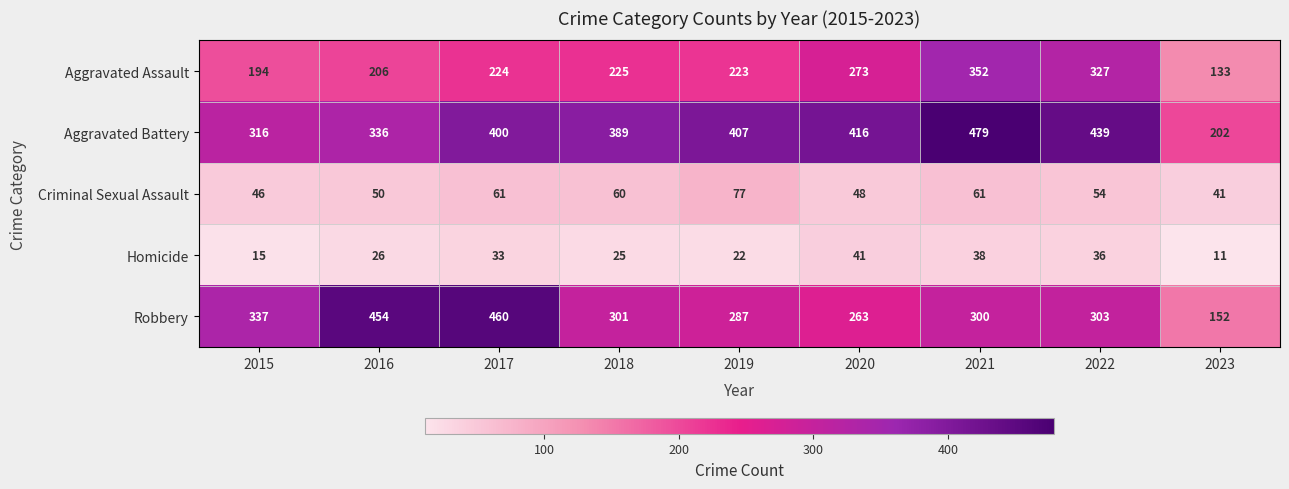

Between 2020 and 2021, which series saw the biggest shift?

Aggravated Assault